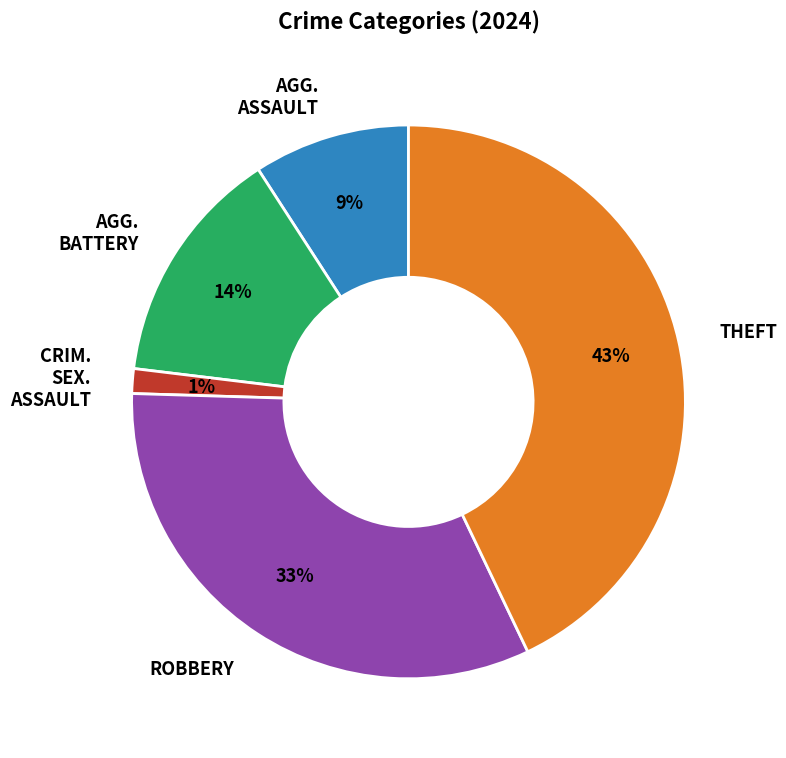

To the nearest percent, what is the average slice percentage?

20%